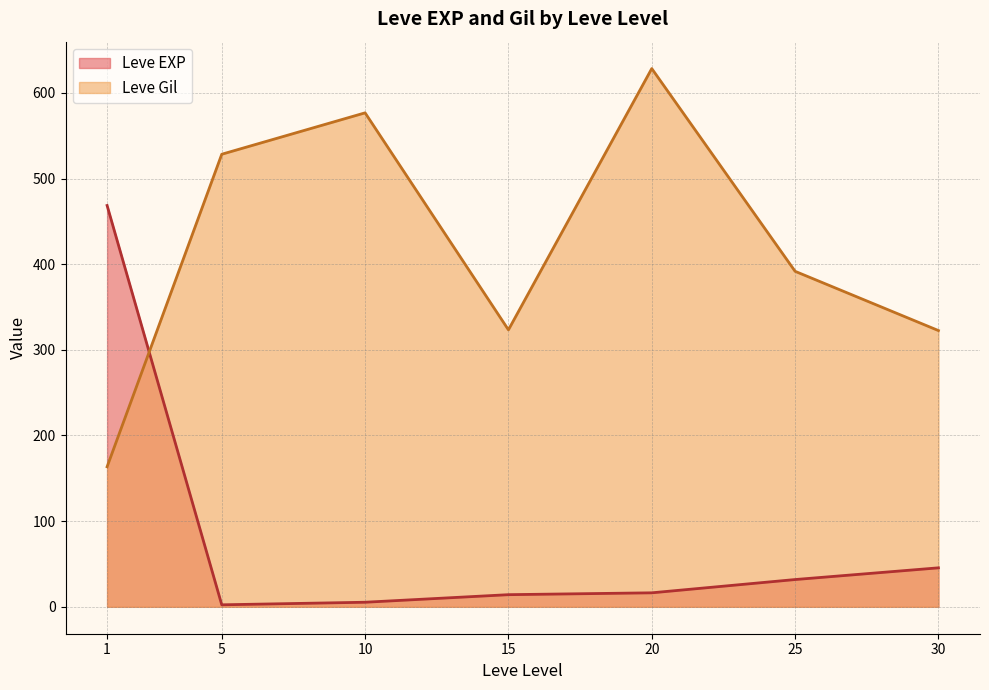

At how many categories does at least one series exceed 432?

4